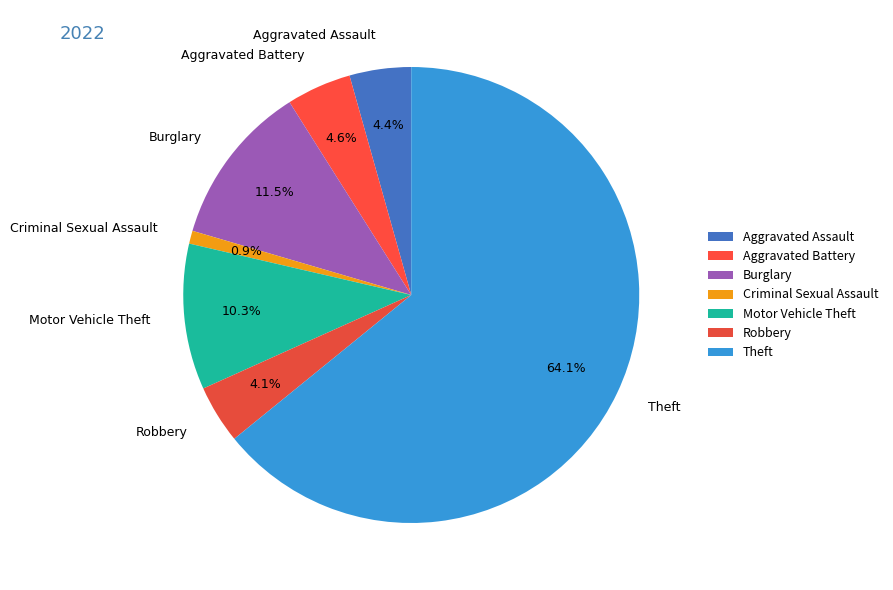

Between Criminal Sexual Assault and Aggravated Battery, which is larger?

Aggravated Battery